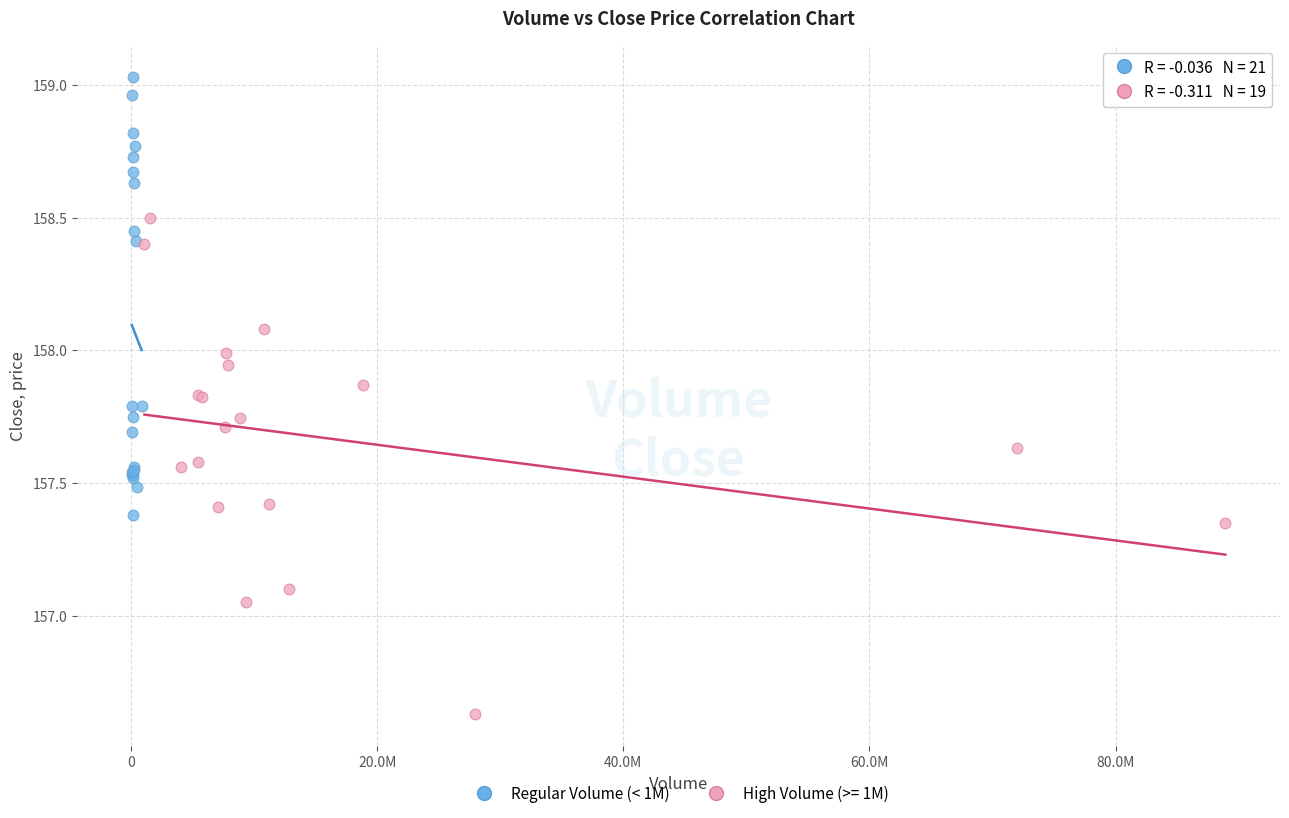

Which series contains the lowest Y value?

High Volume (>= 1M)